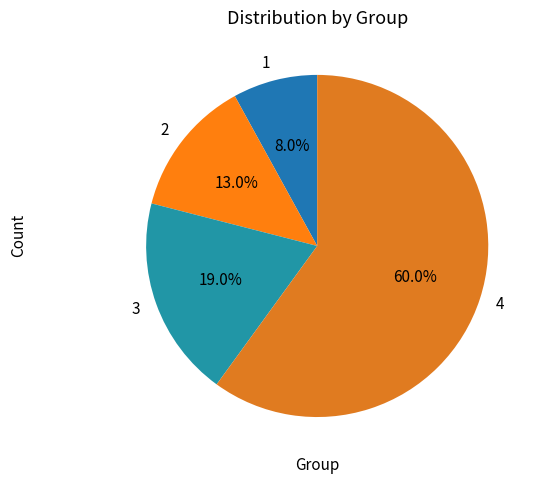

Is 3 the majority of the pie?

No